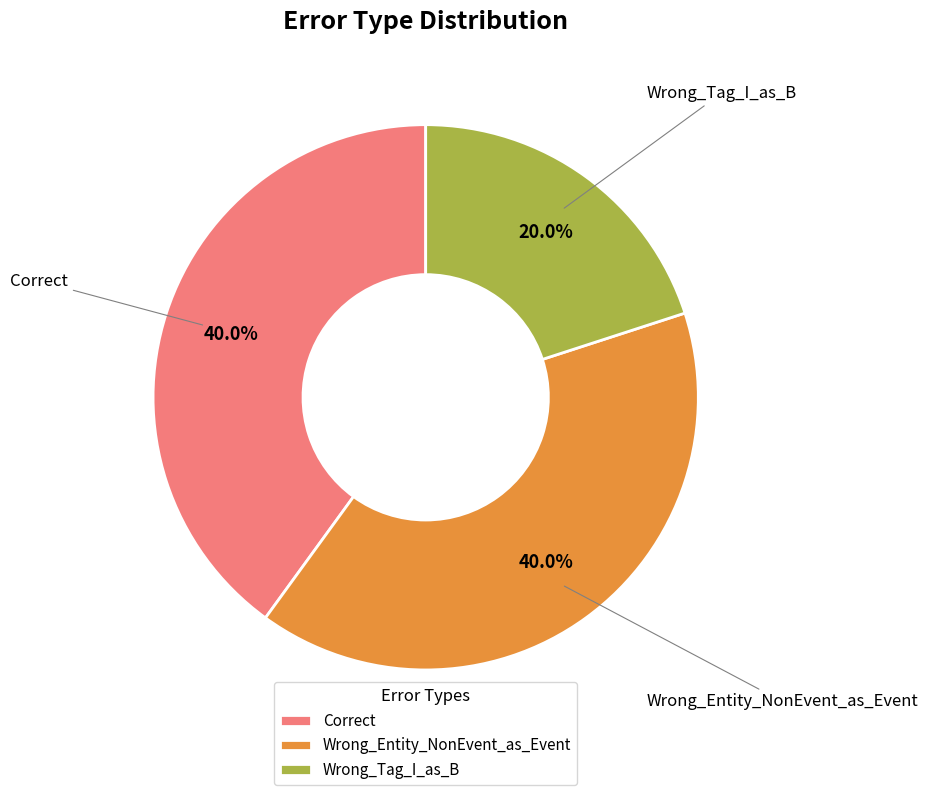

How many segments does this pie chart have?

3